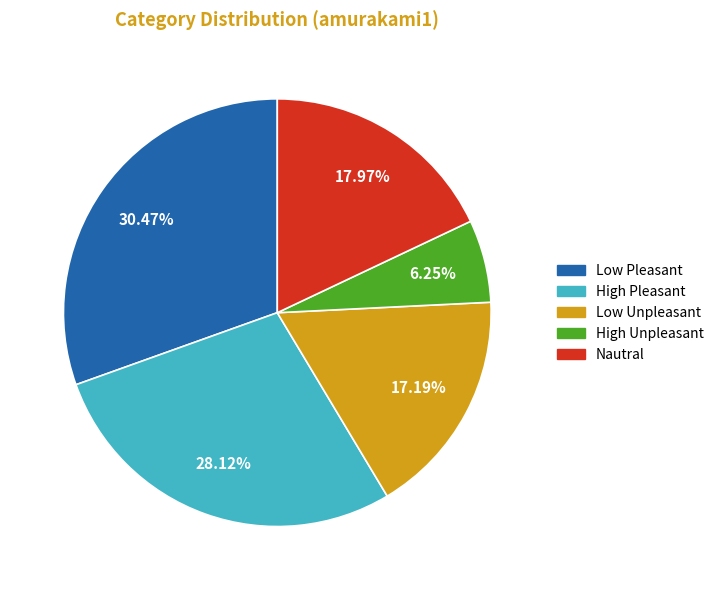

Does any single category account for the majority?

No